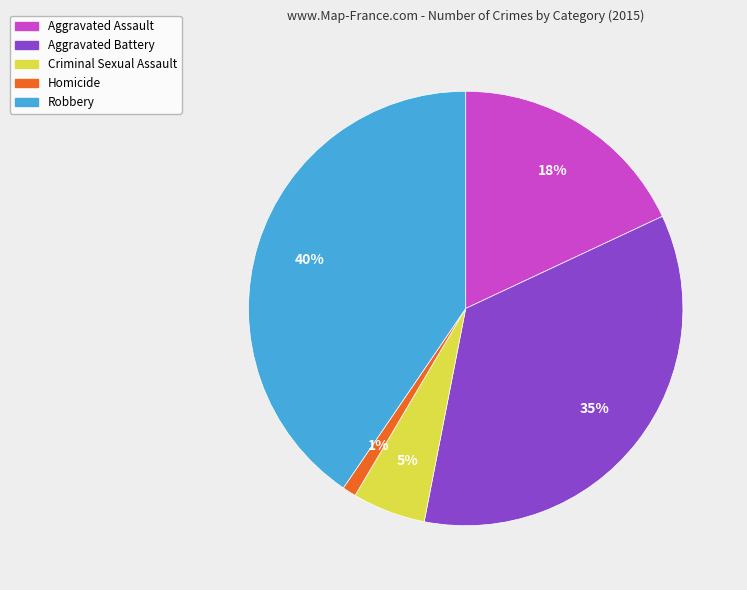

Count the number of slices in the pie.

5